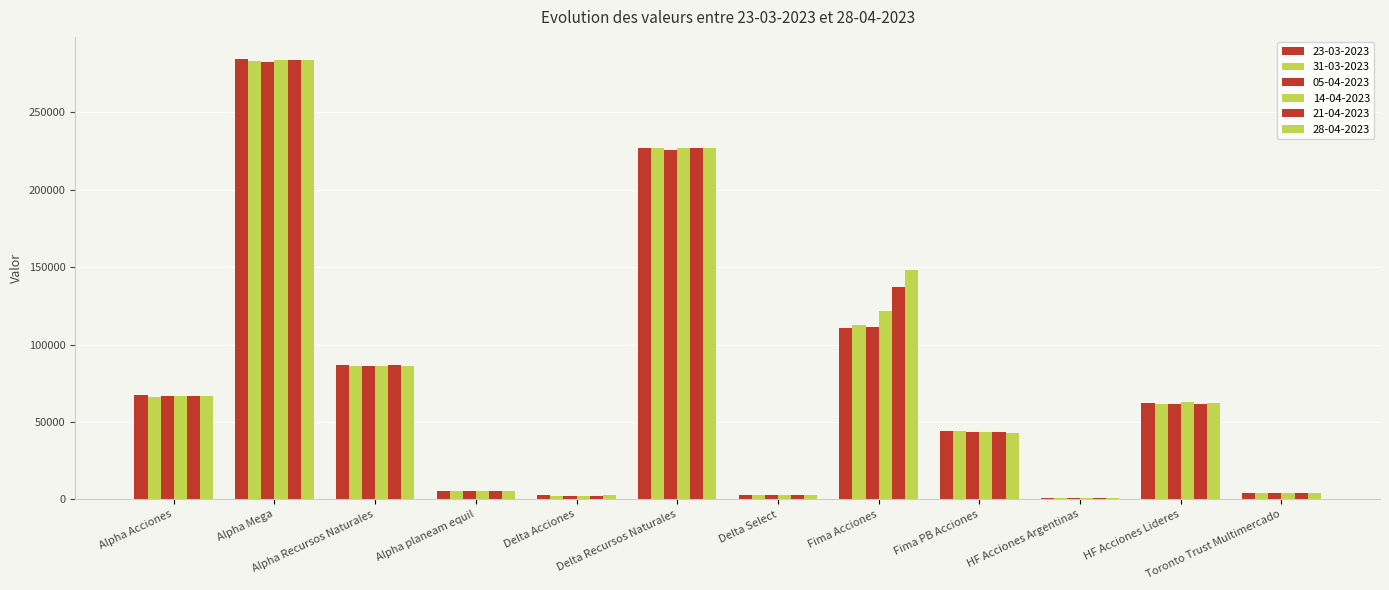

How many groups of bars are there?

12